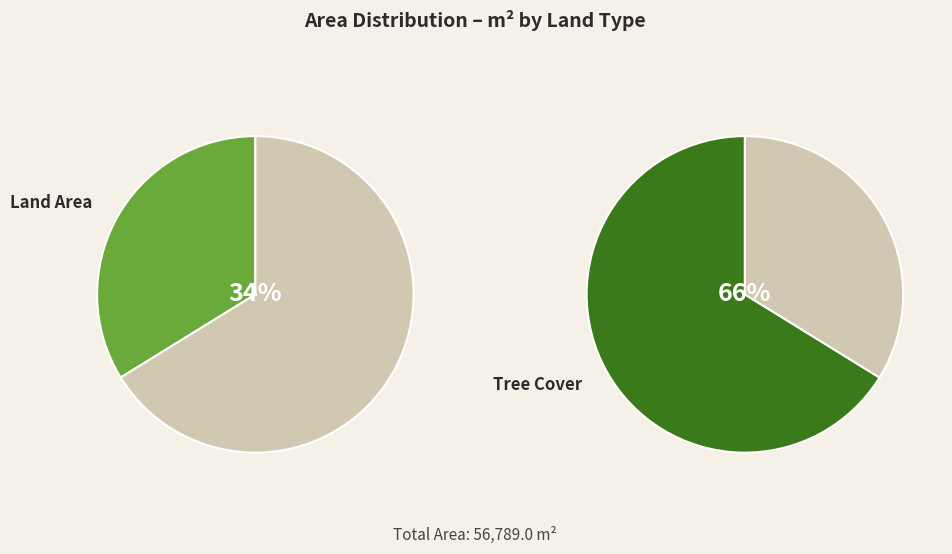

Which has a higher value, Land Area or Tree Cover?

Tree Cover